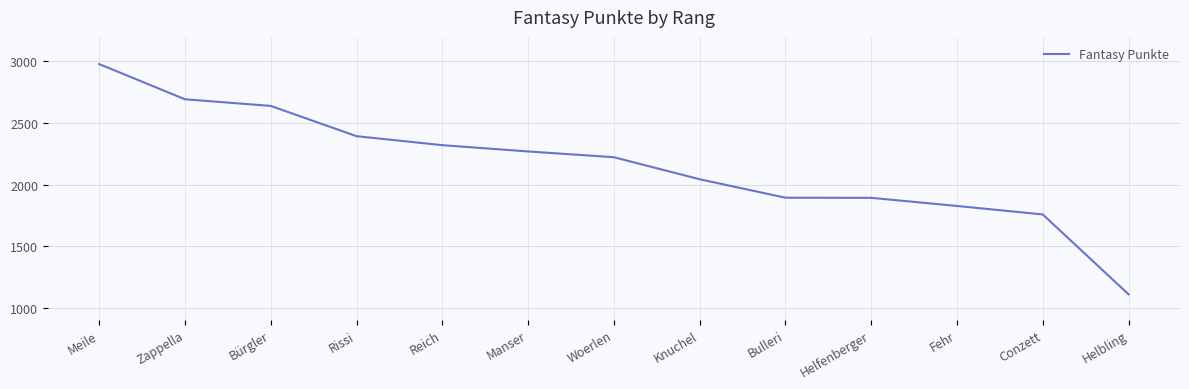

Is this an area chart (filled region under the line)?

No